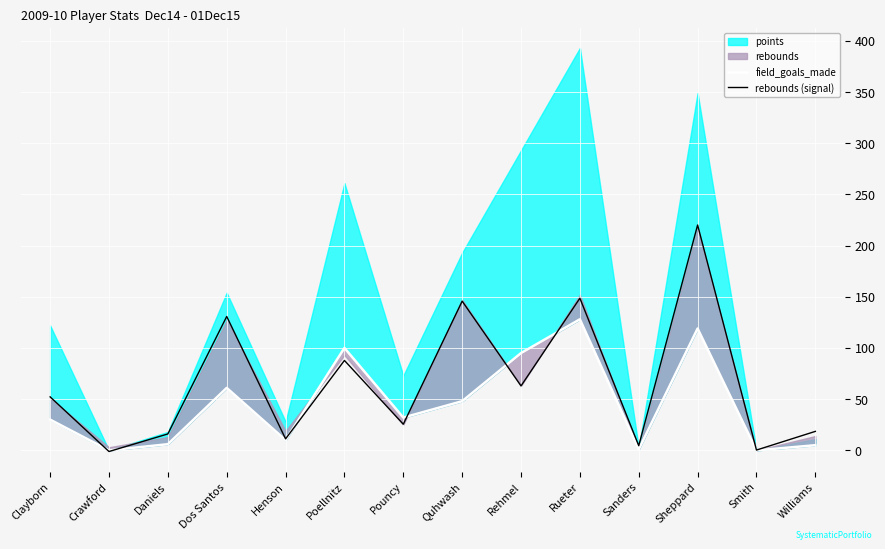

How many data points in field_goals_made are above 32?

6